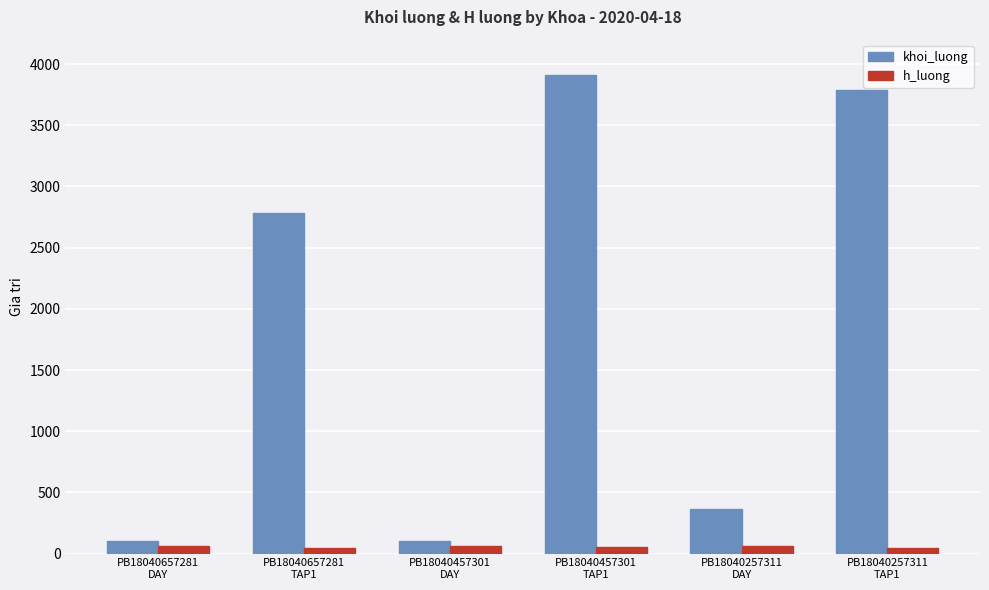

At which category is the sum across all series the highest?

PB18040457301
TAP1